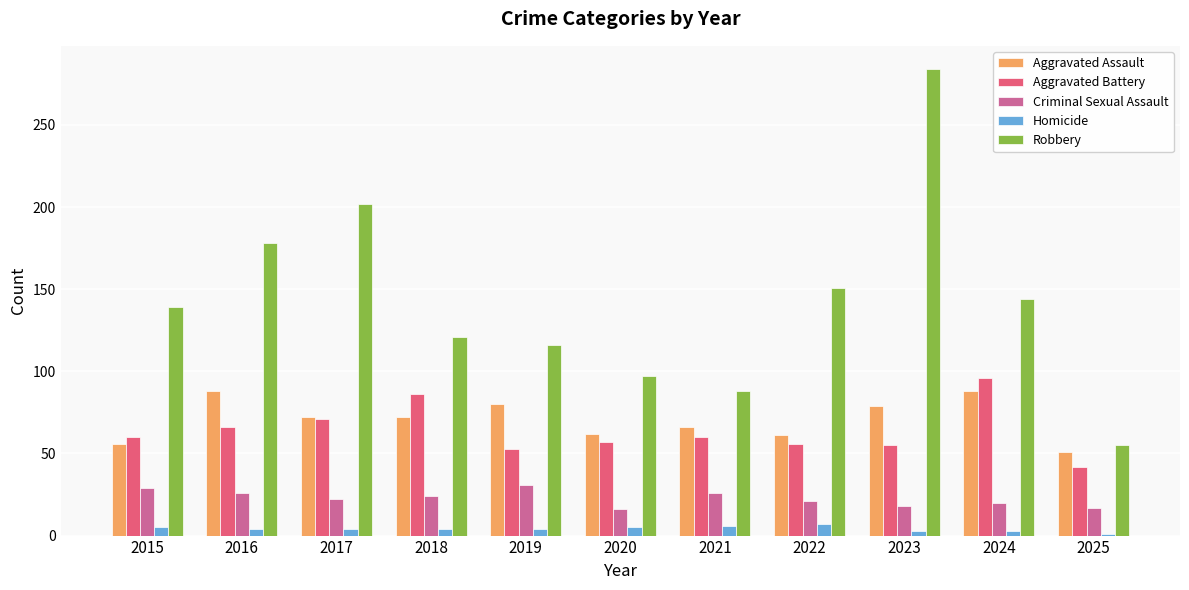

True or false: Aggravated Battery has a value of 27 at 2020.

False